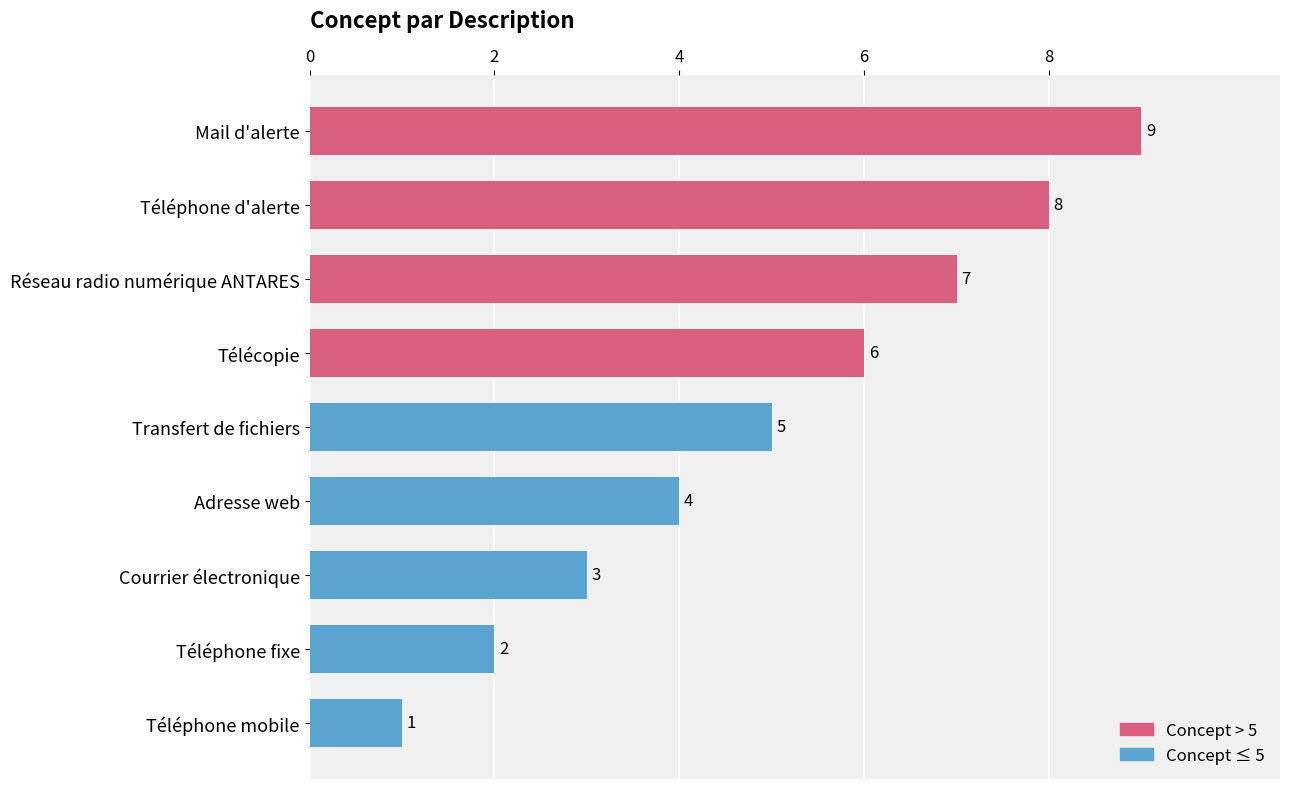

The chart shows a value of 8 at Téléphone d'alerte. True or false?

True